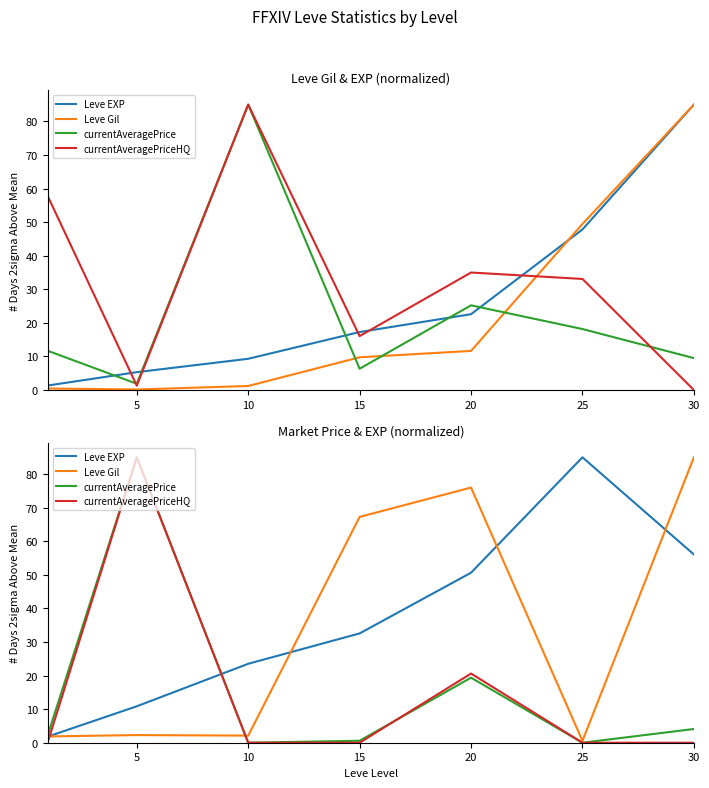

What are all the series names shown in the legend?

Leve EXP, Leve Gil, currentAveragePrice, currentAveragePriceHQ